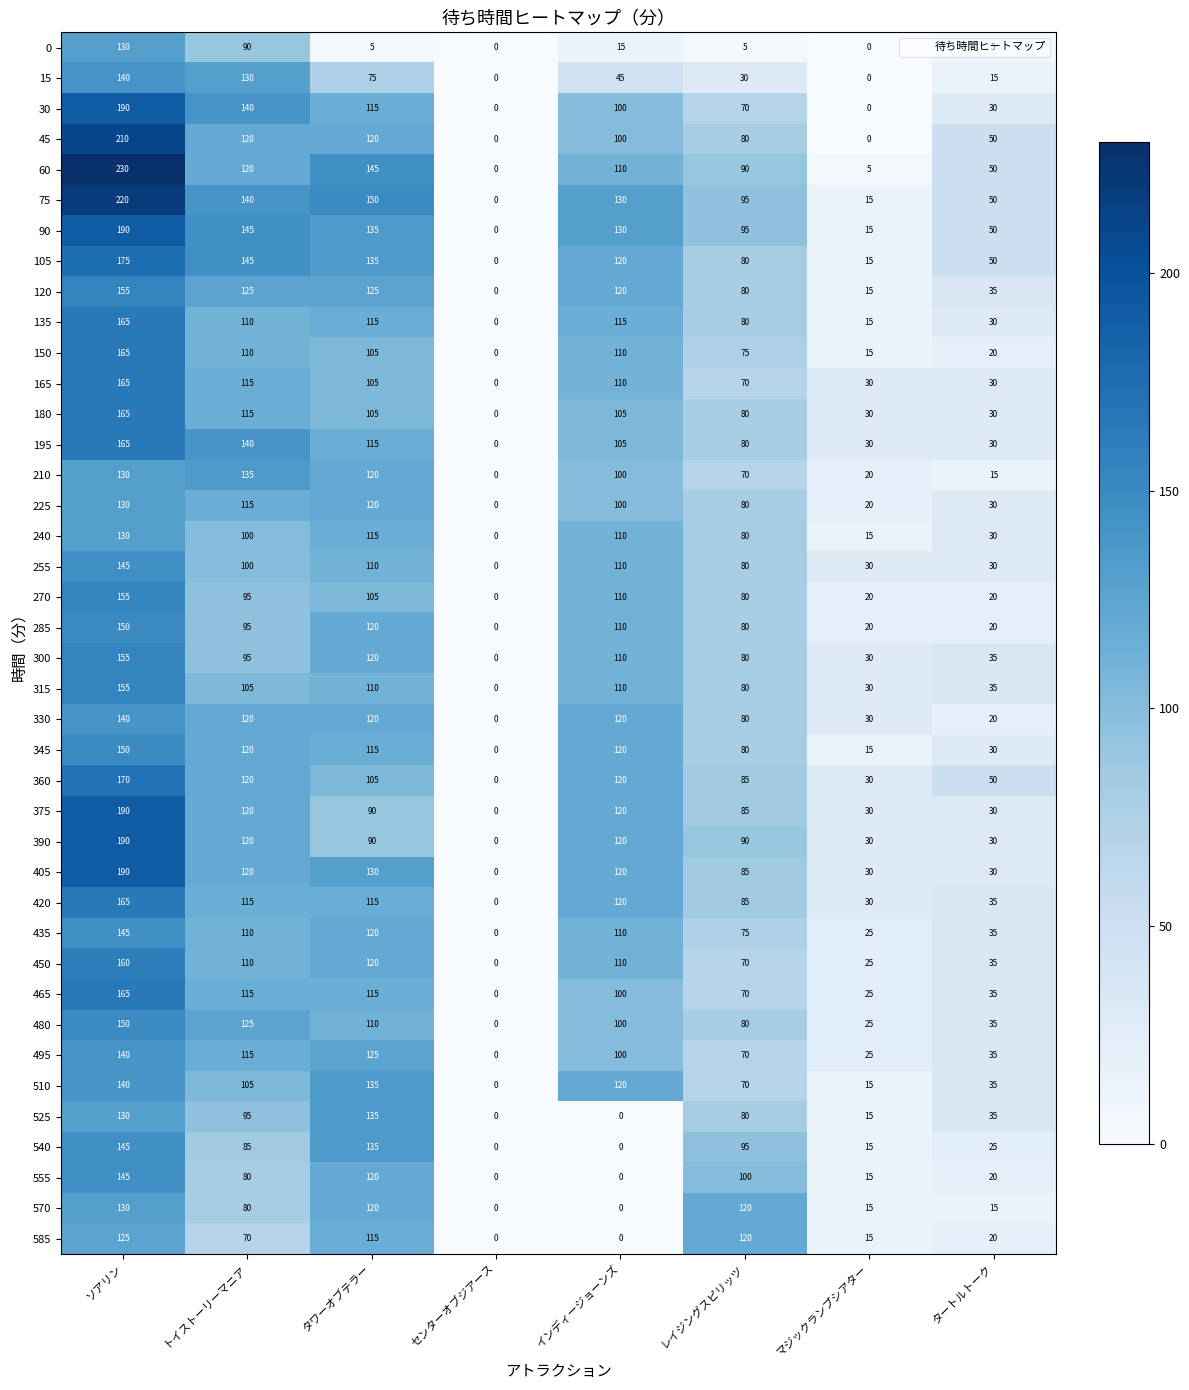

How many distinct data groups are displayed?

40